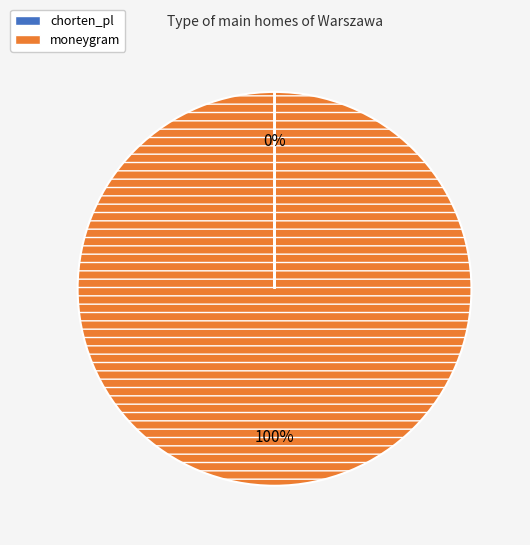

Which slice is the largest?

moneygram